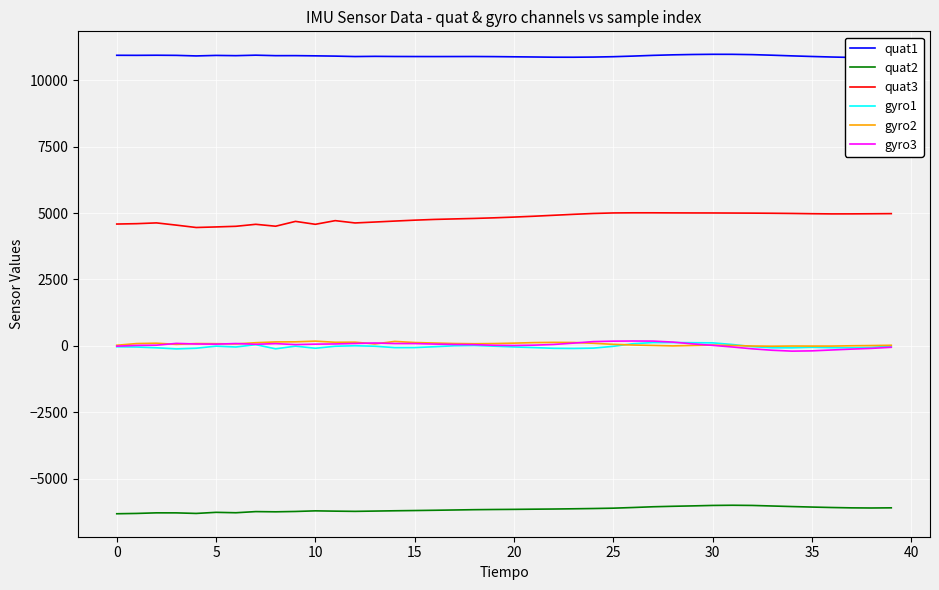

What is the average value of the gyro3 series?

28